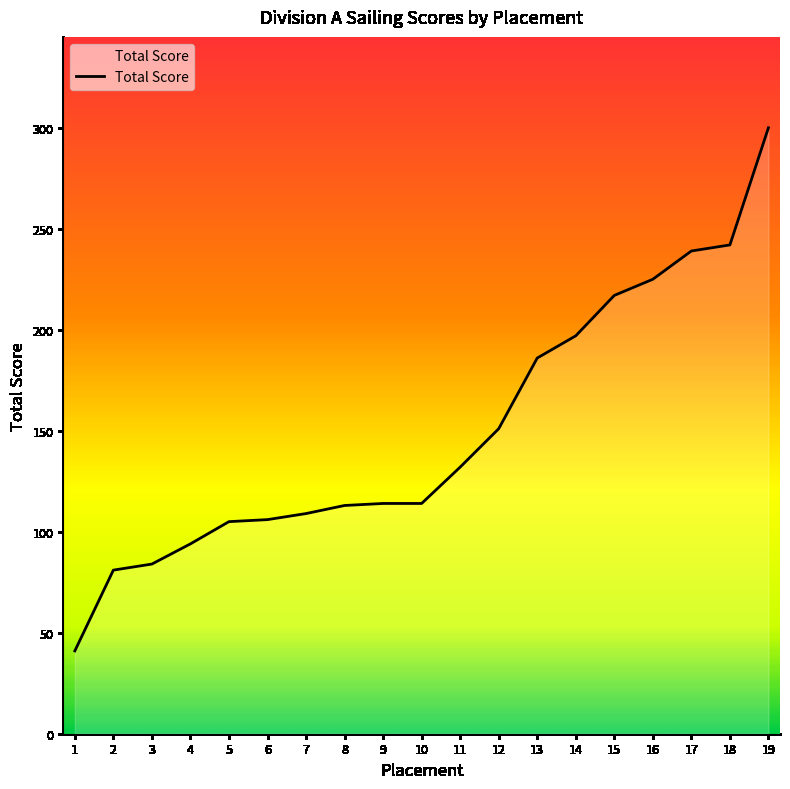

The value at 1 is 41. True or false?

True